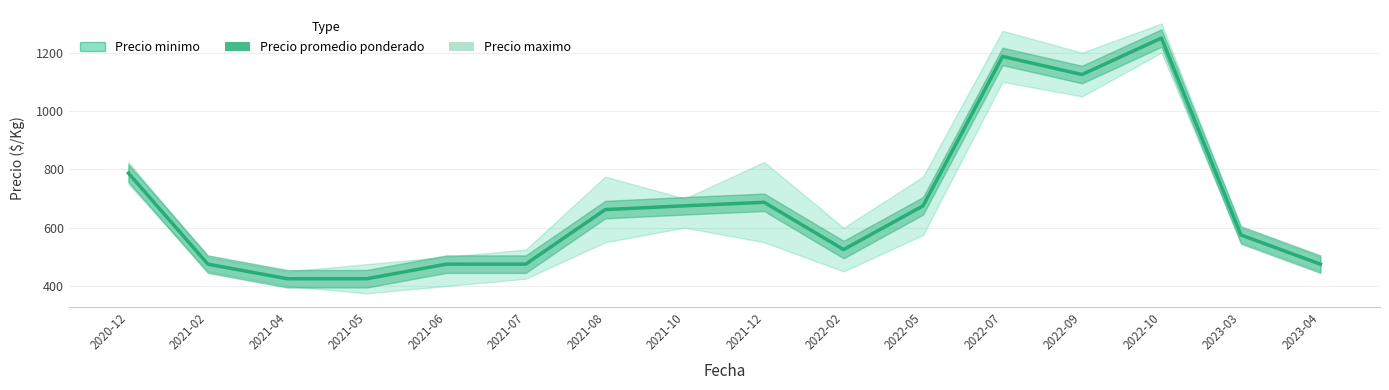

How many categories are shown in the chart?

16